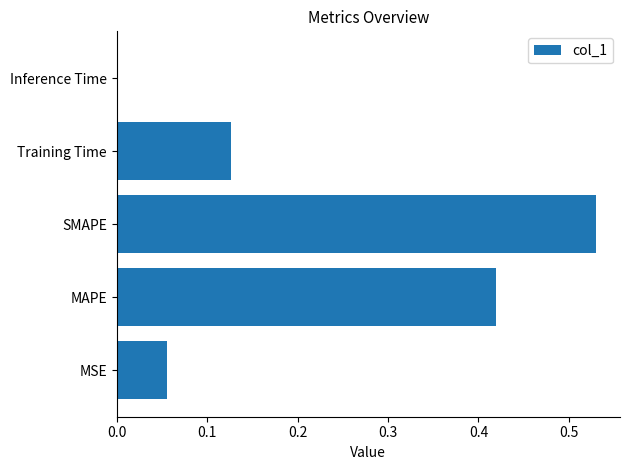

How many distinct data groups are displayed?

1